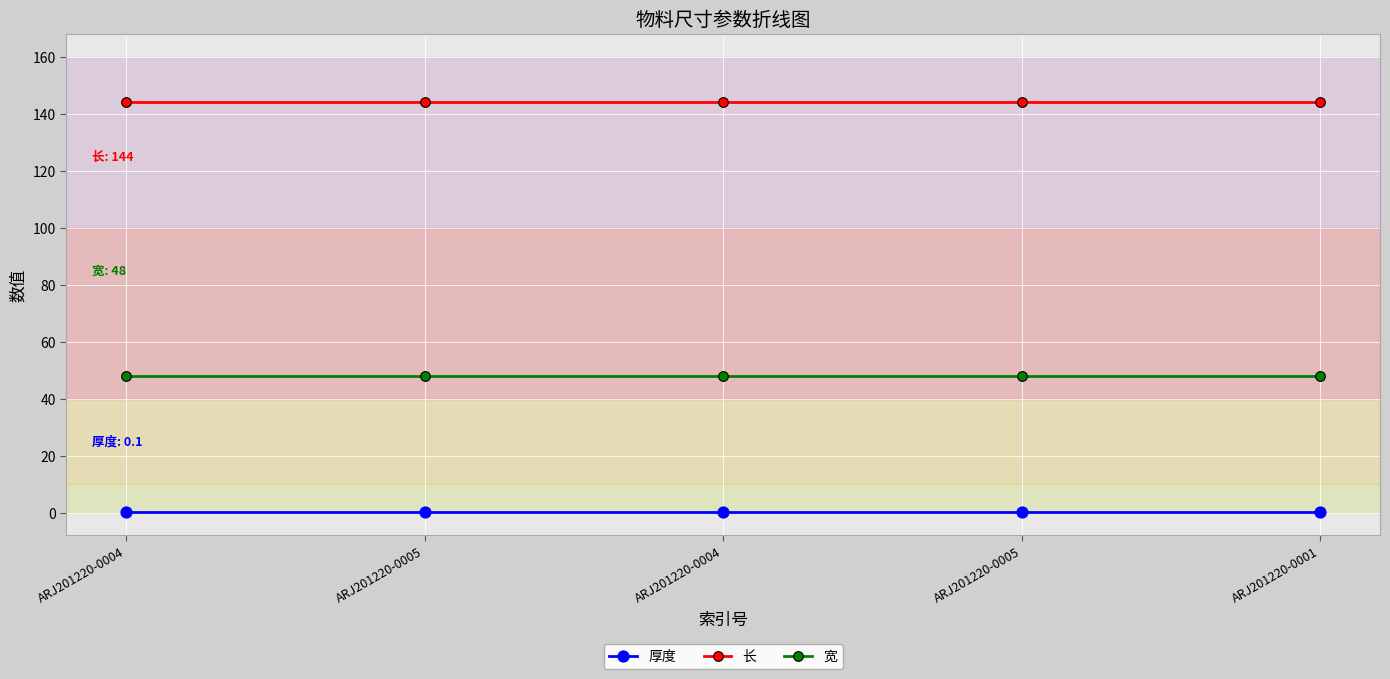

Count the number of data series in this chart.

3